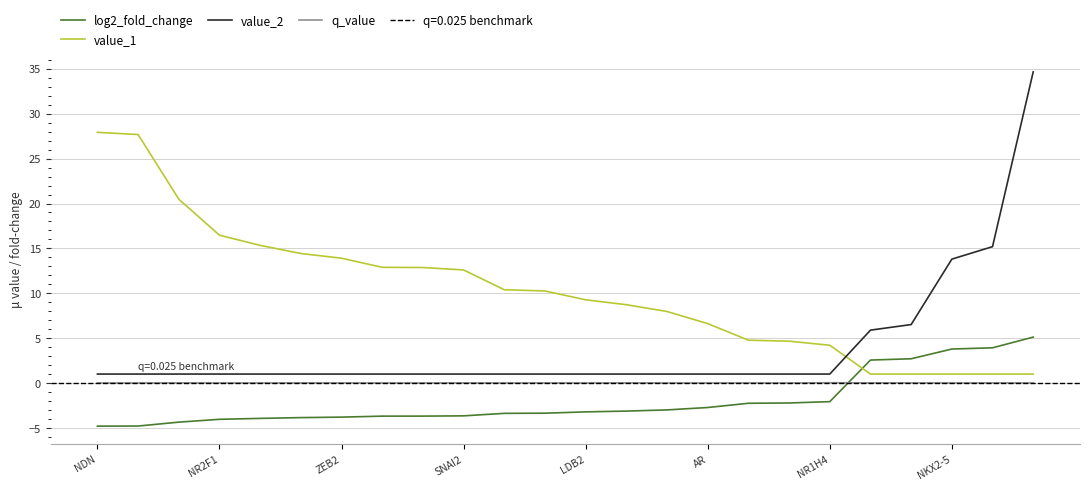

The value of value_1 at NR1H4 is 23.0. True or false?

False